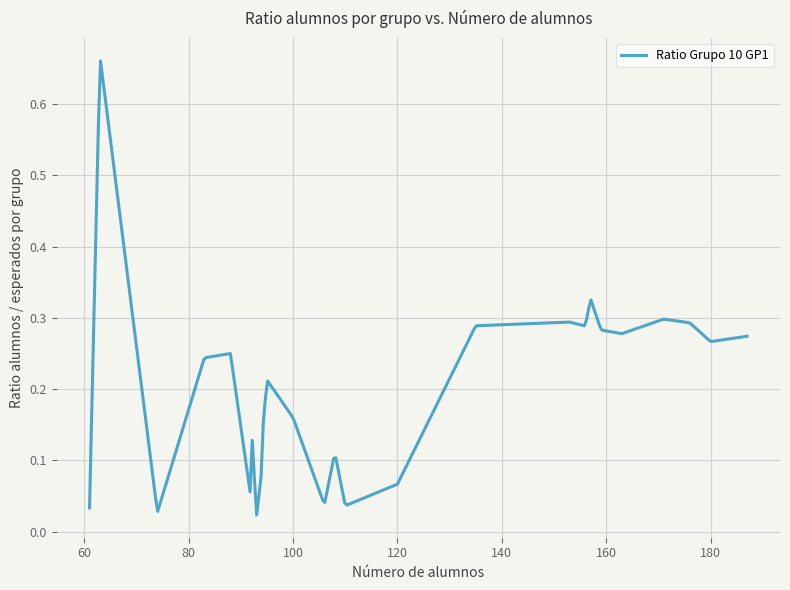

What is the value of the 8th point from the left?

0.3